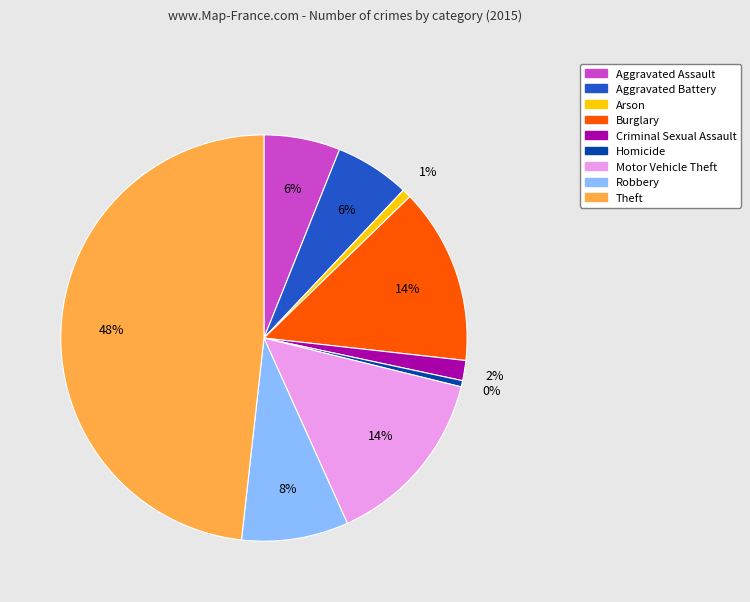

Do Homicide and Theft together represent more than half of the pie?

No